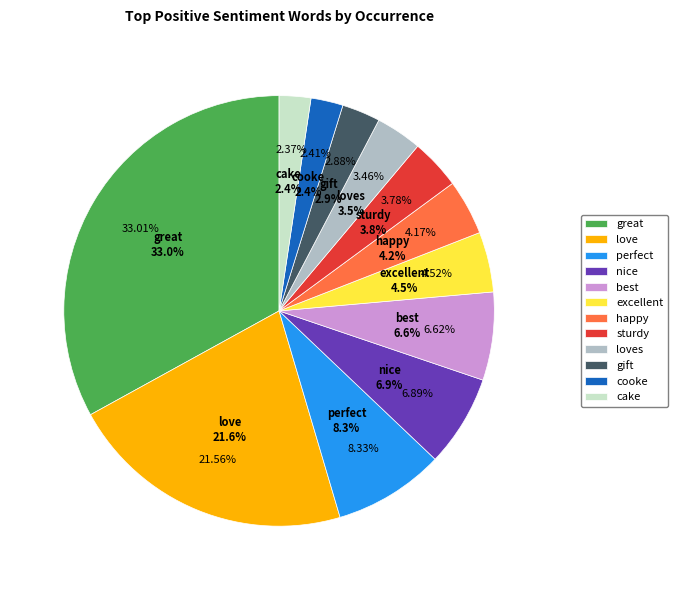

Which category has the smallest portion of the pie?

cake